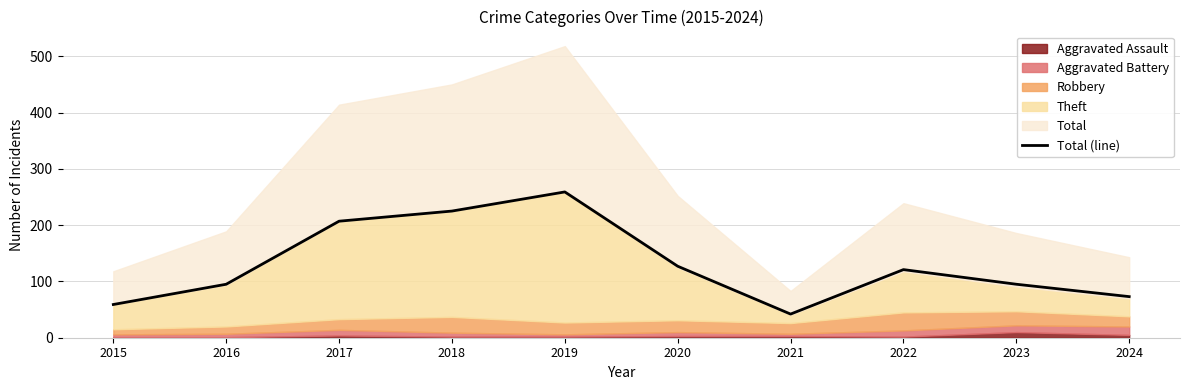

Which has a higher value, 2019 or 2024?

2019